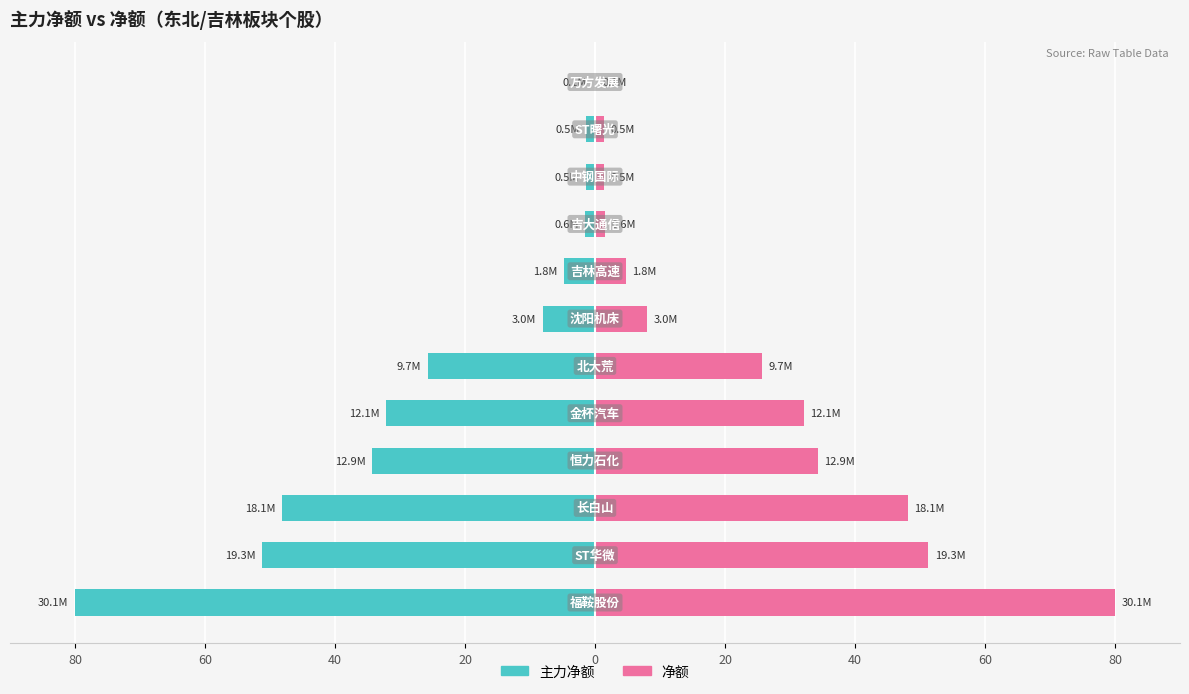

Reading left to right, list all the values displayed in this chart.

主力净额: -80.0	-51.2	-48.1	-34.3	-32.1	-25.8	-8.1	-4.7	-1.5	-1.4	-1.3	-0.2
净额: 80.0	51.2	48.1	34.3	32.1	25.8	8.1	4.7	1.5	1.4	1.3	0.2